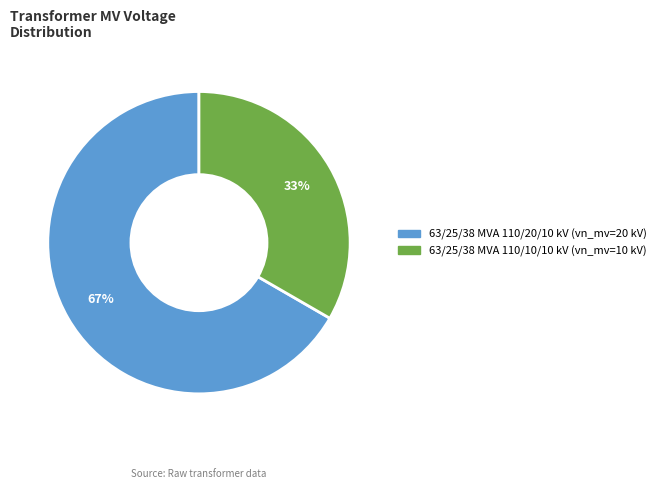

Does any single category account for the majority?

Yes